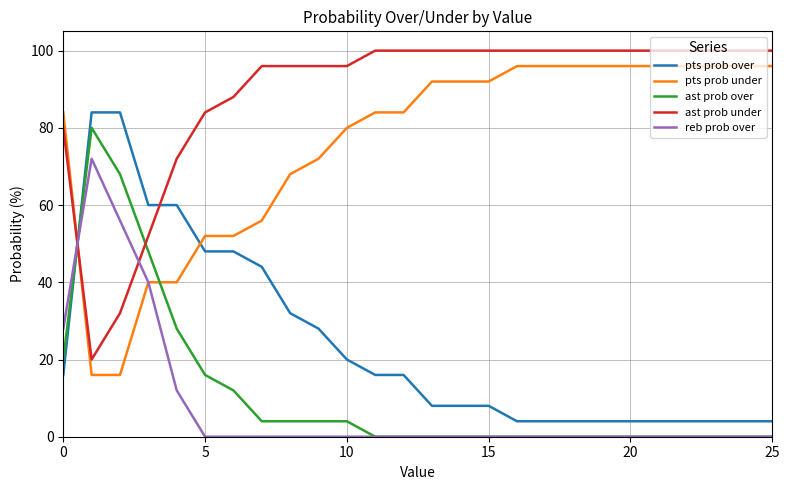

Which series has the largest total across all categories?

ast prob under